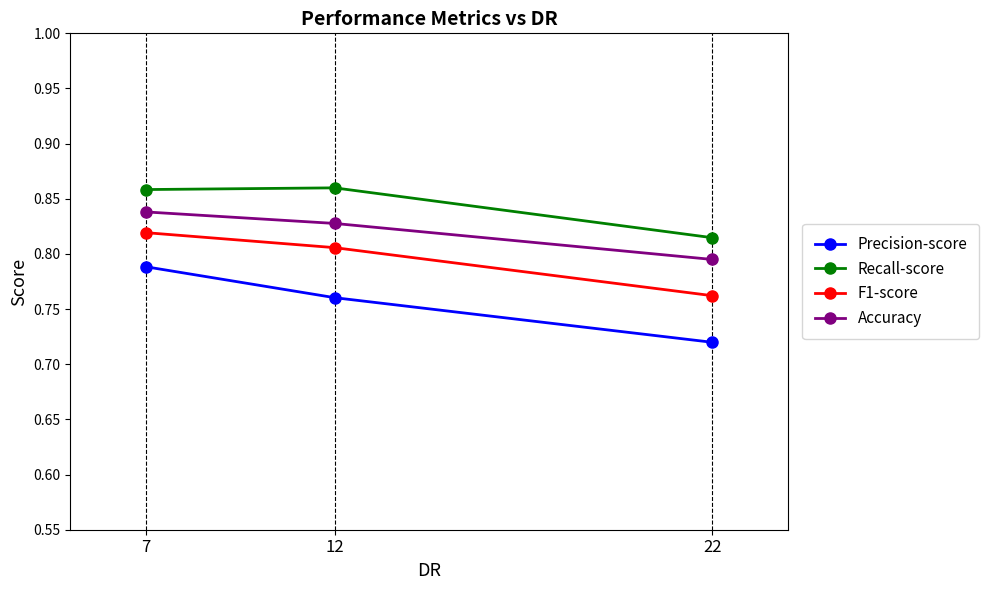

At which label does Accuracy reach its peak?

7